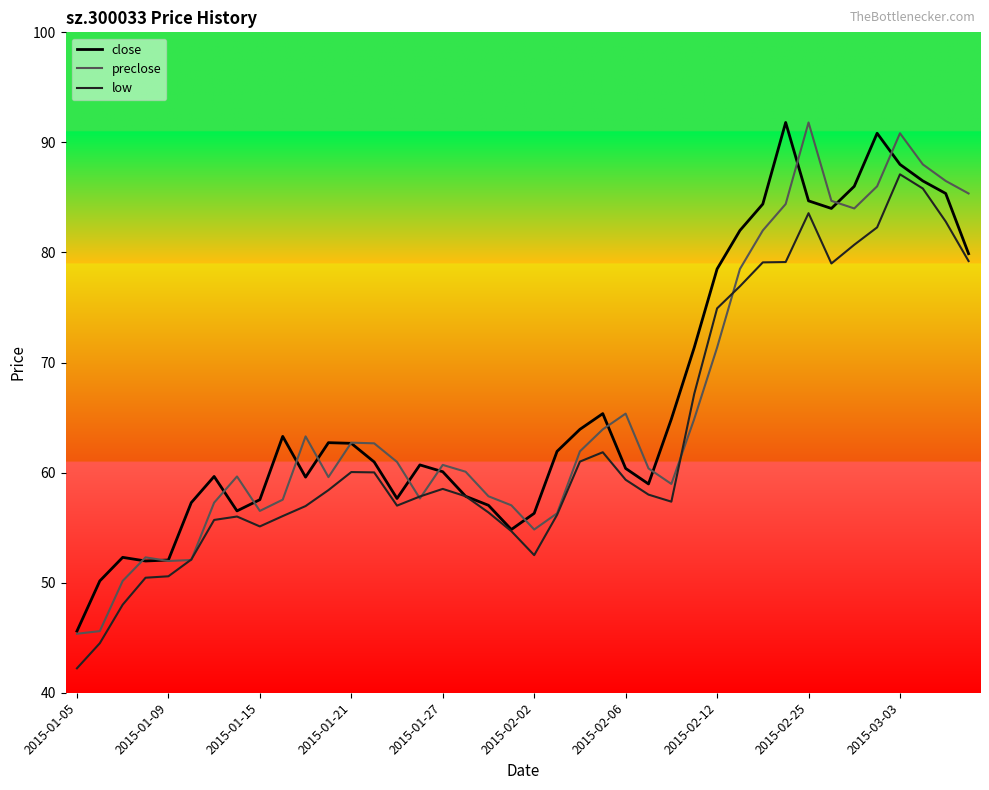

What is the maximum value for low?

87.1